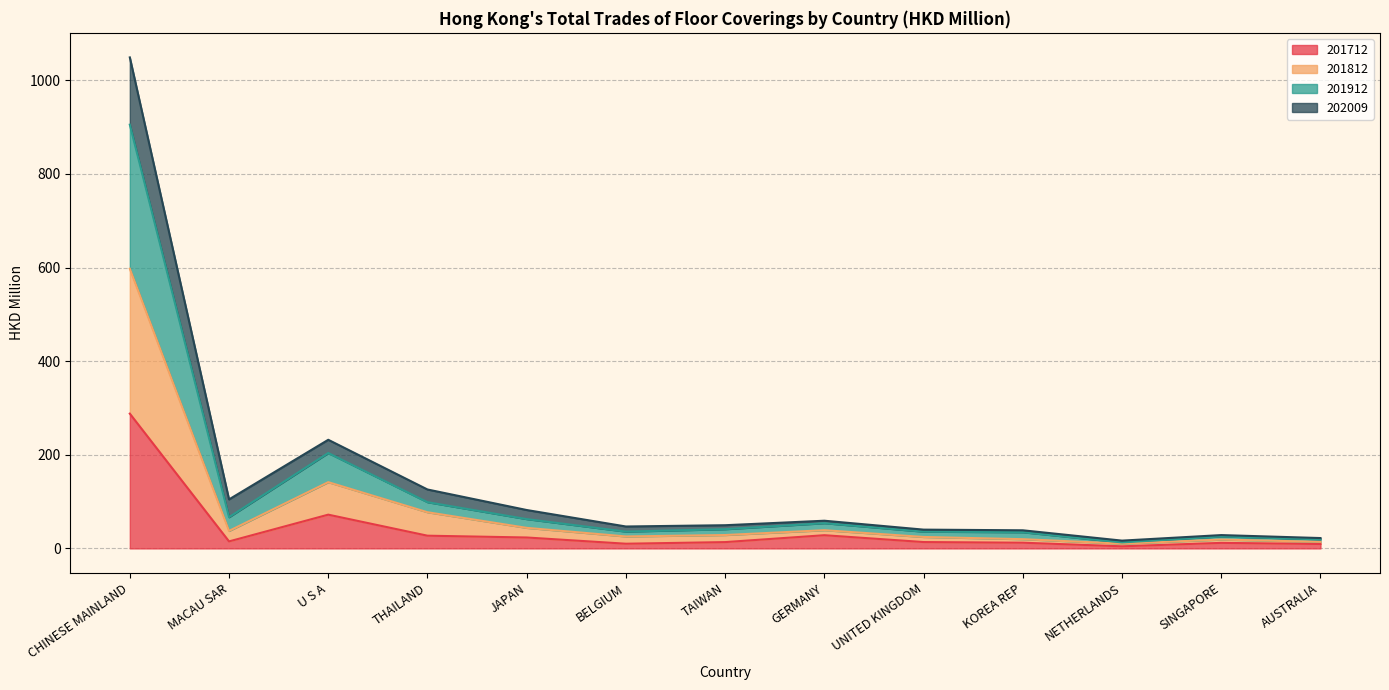

How many lines are shown in the chart?

4